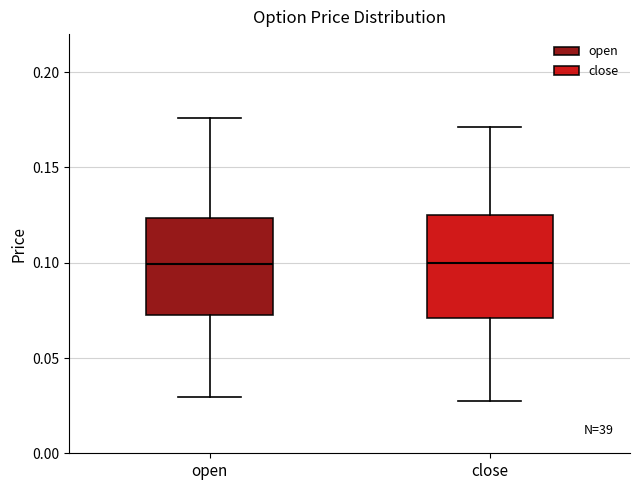

Where does the lower whisker of the box for open end on the y-axis? The values are not printed on the chart, so give them approximately, as read against the axis.

0.030